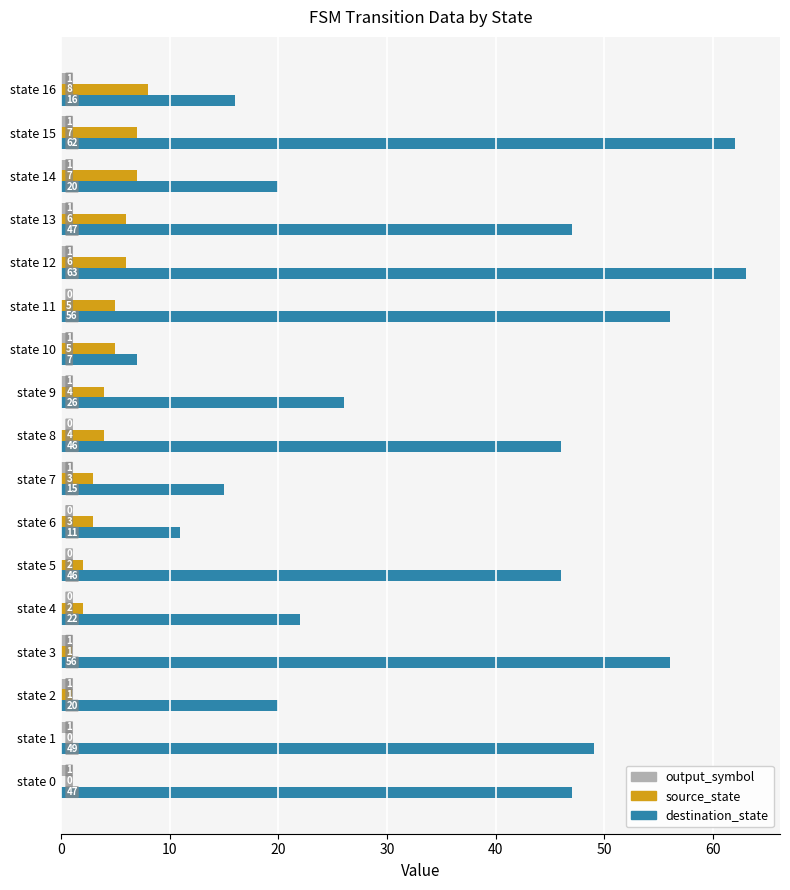

How many categories are shown in the chart?

17